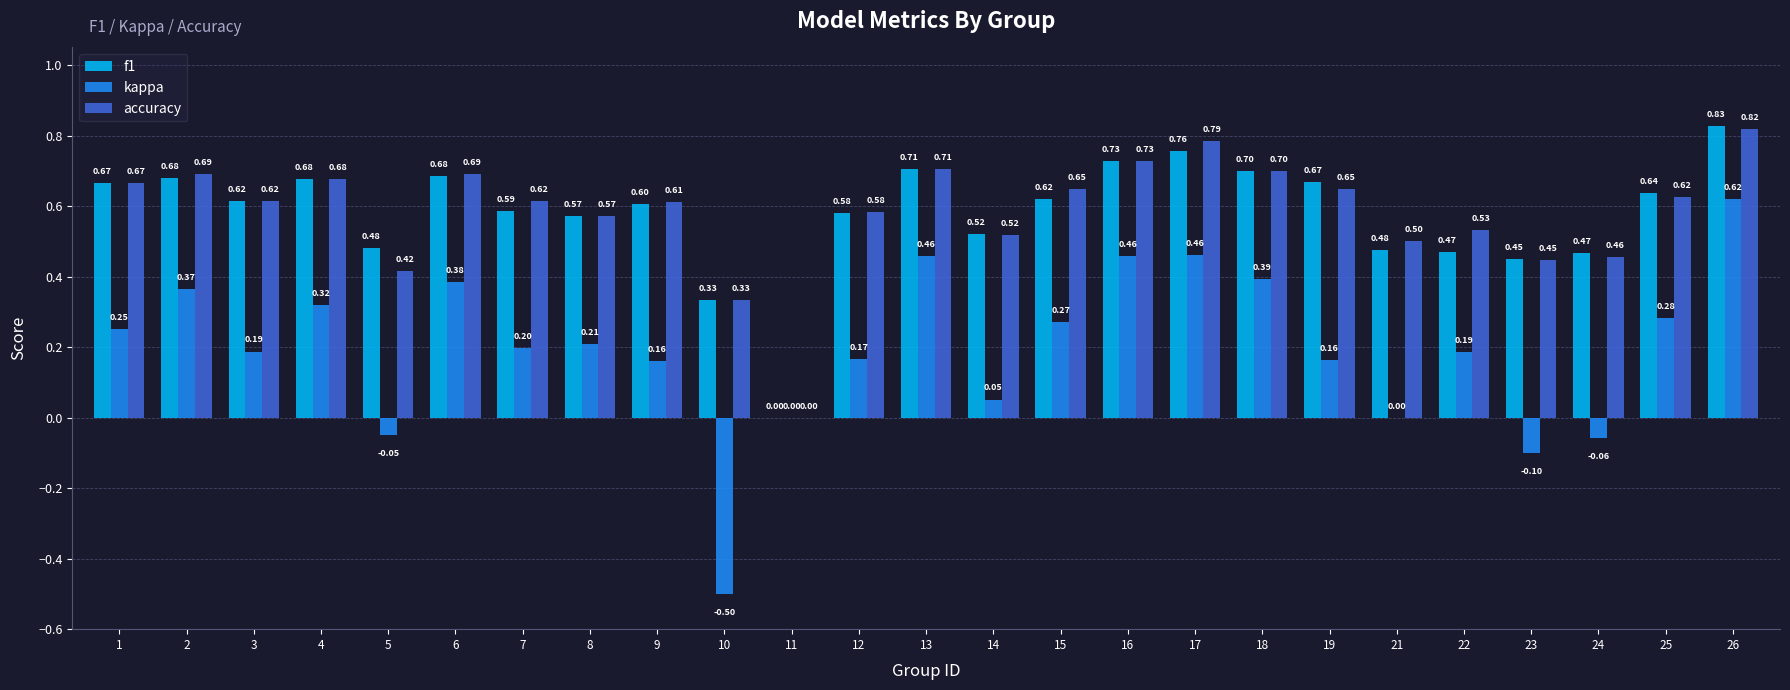

What is the sum of all f1 values?

14.5